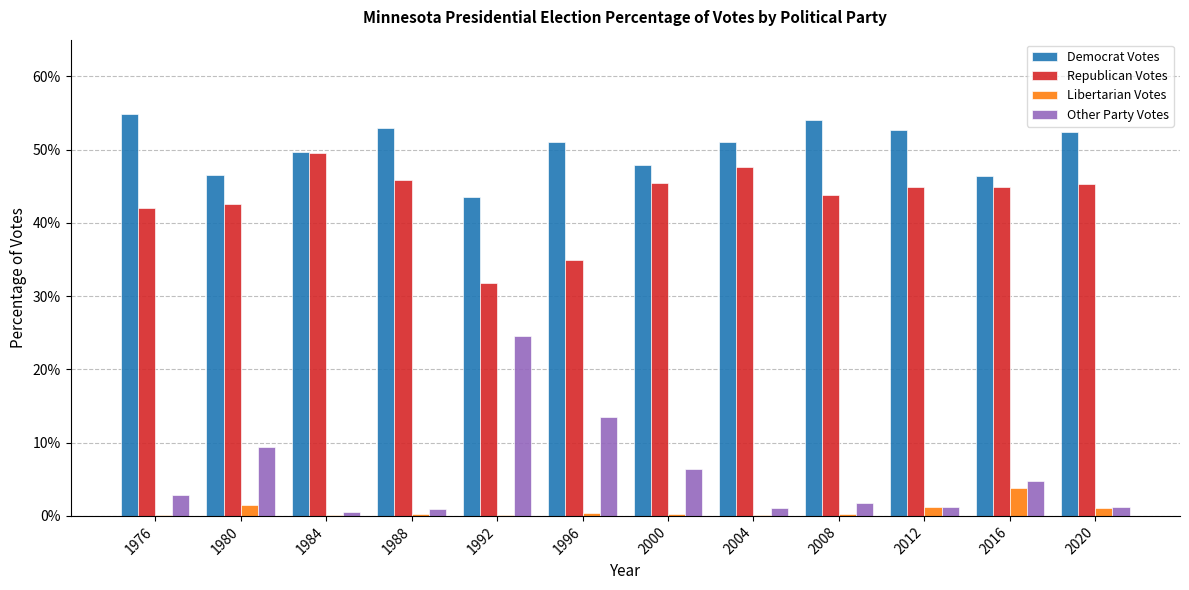

Reading right to left, list all the values displayed in this chart.

Democrat Votes: 0.5	0.5	0.5	0.5	0.5	0.5	0.5	0.4	0.5	0.5	0.5	0.5
Republican Votes: 0.5	0.4	0.4	0.4	0.5	0.5	0.3	0.3	0.5	0.5	0.4	0.4
Libertarian Votes: 0.0	0.0	0.0	0.0	0.0	0.0	0.0	0.0	0.0	0.0	0.0	0.0
Other Party Votes: 0.0	0.0	0.0	0.0	0.0	0.1	0.1	0.2	0.0	0.0	0.1	0.0